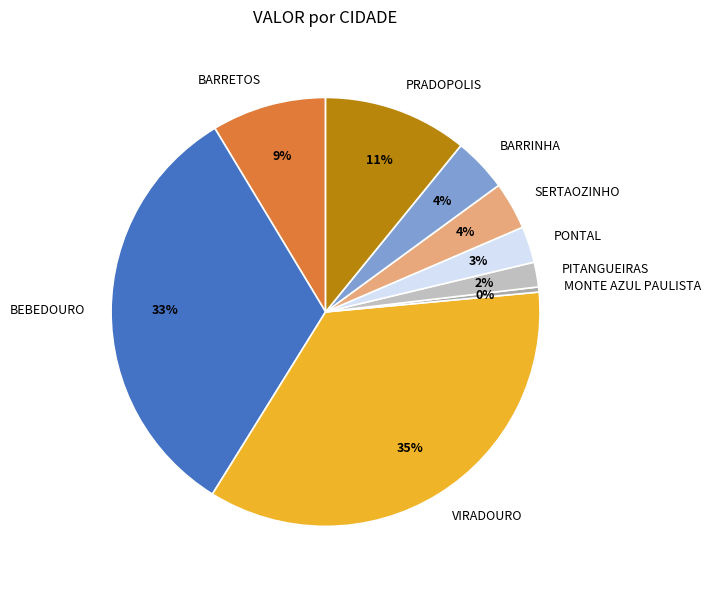

Is the sum of SERTAOZINHO and BEBEDOURO greater than half?

No